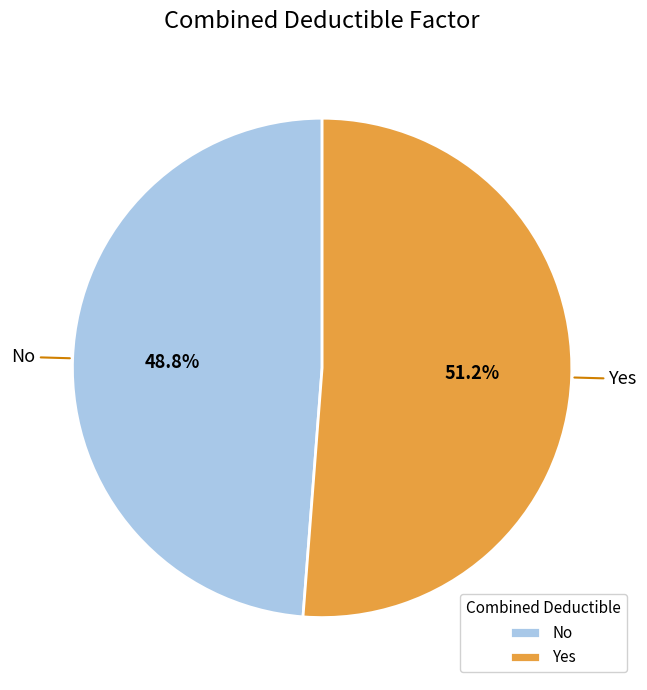

Rank the categories by value from highest to lowest.

Yes, No